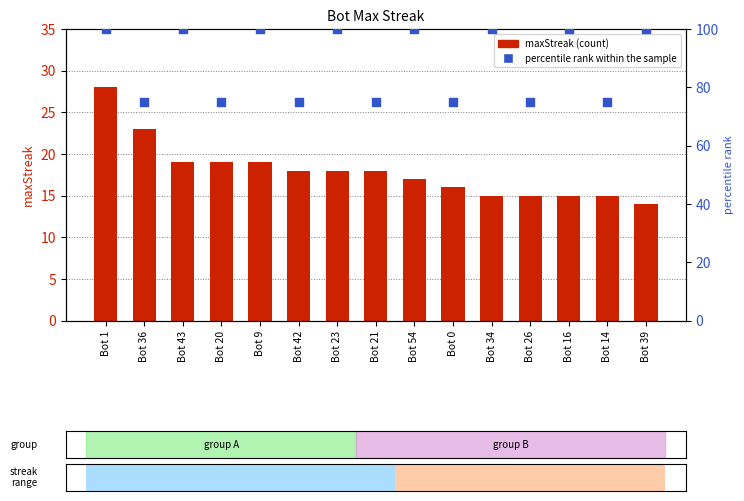

At how many categories does at least one series exceed 95?

8